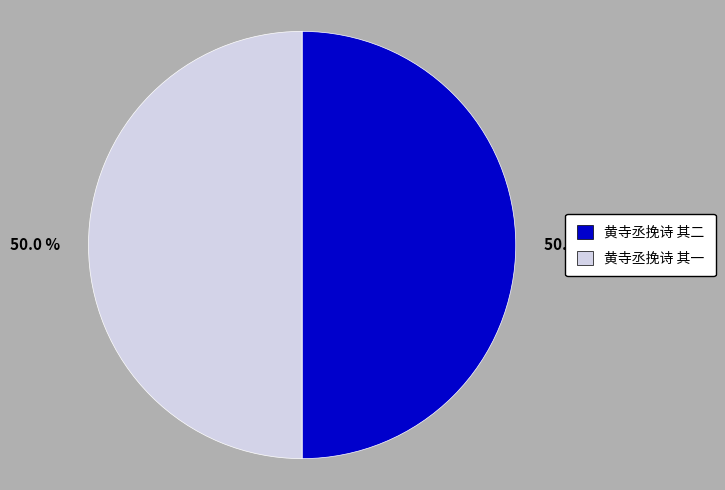

How many segments does this pie chart have?

2